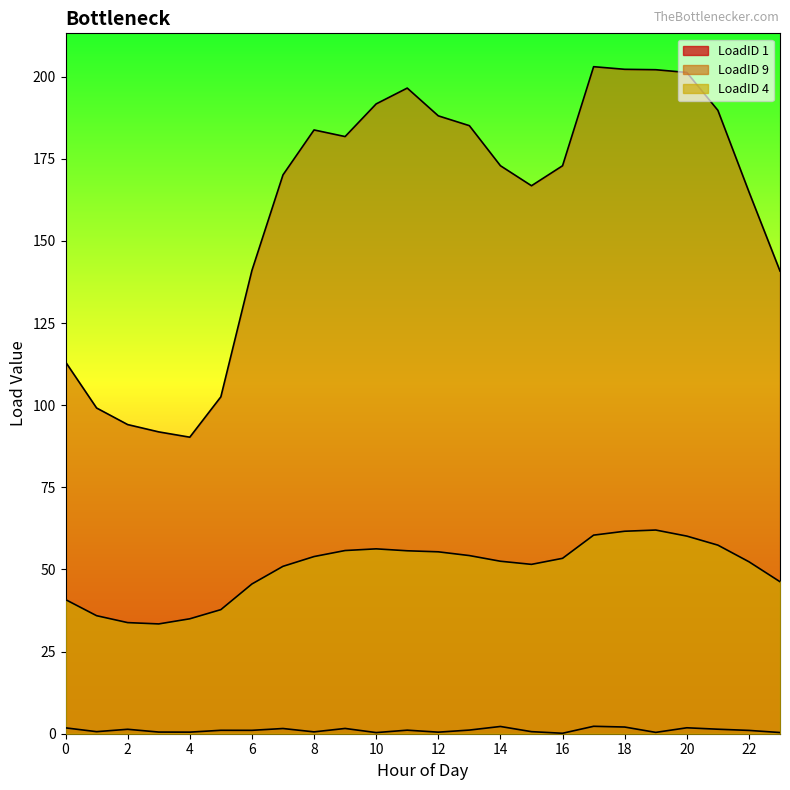

What is the sum of the LoadID 1 values at 4 and 2?

1.8